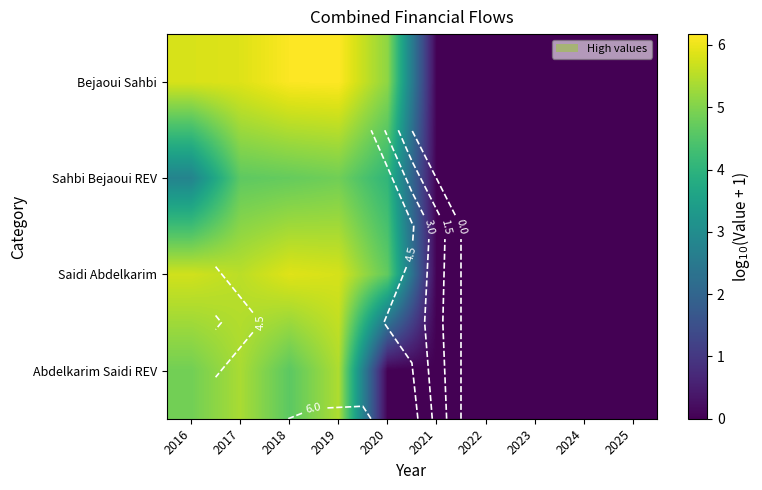

The Saidi Abdelkarim series shows 3.1 at 2021. True or false?

False